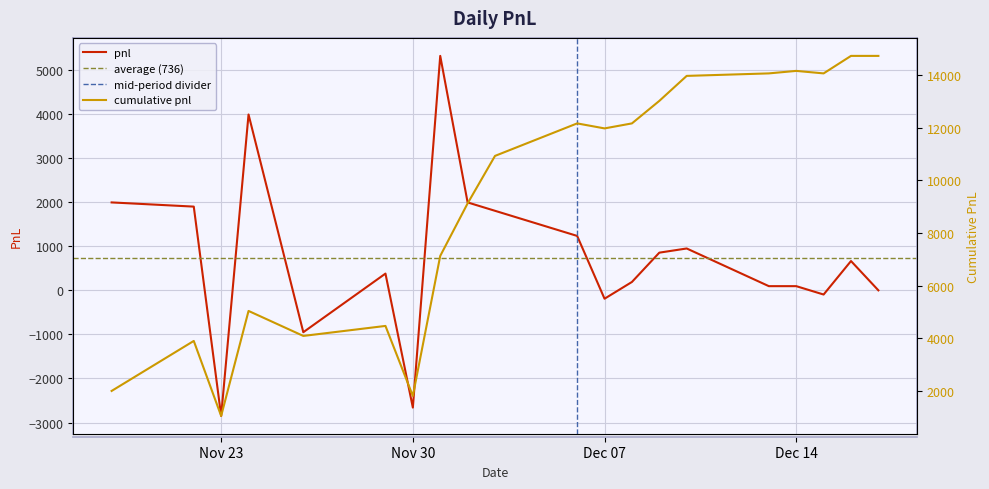

Is it true that the value at 2010-12-03 is 1805?

True